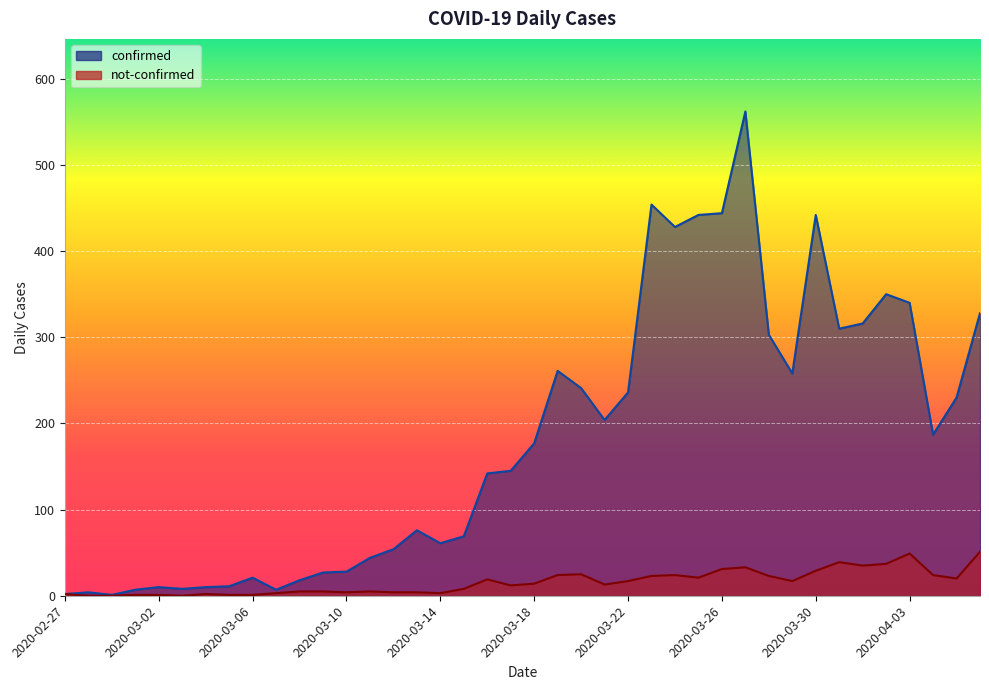

How many lines are shown in the chart?

2